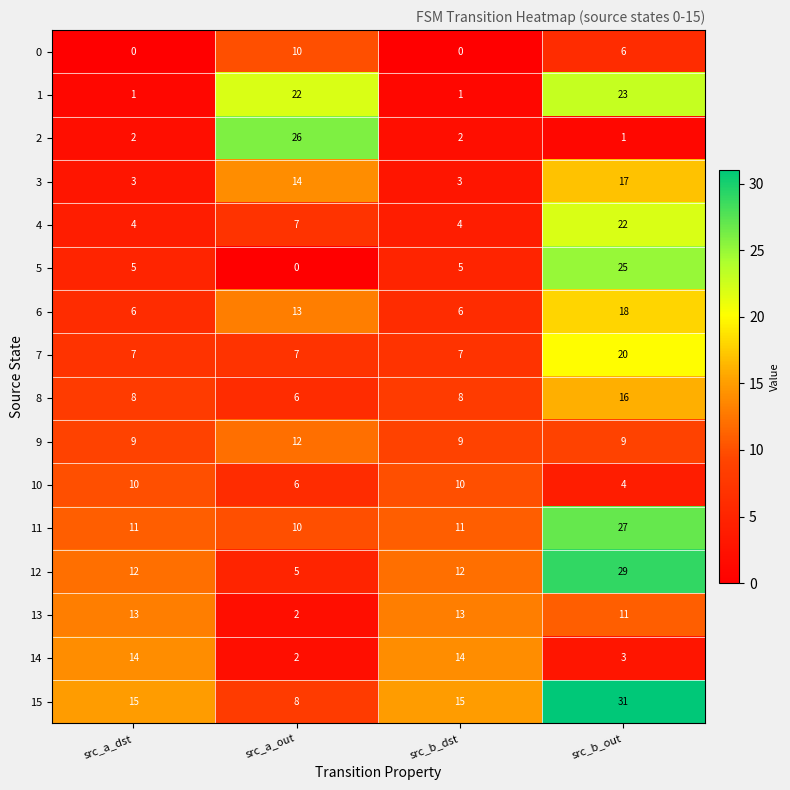

What is the greatest value displayed?

31